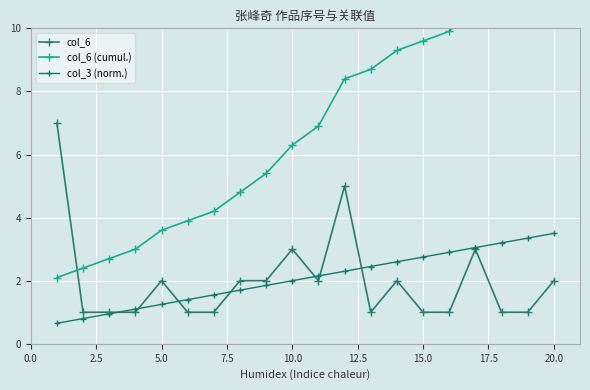

How many values in the col_6 series are below 2?

10